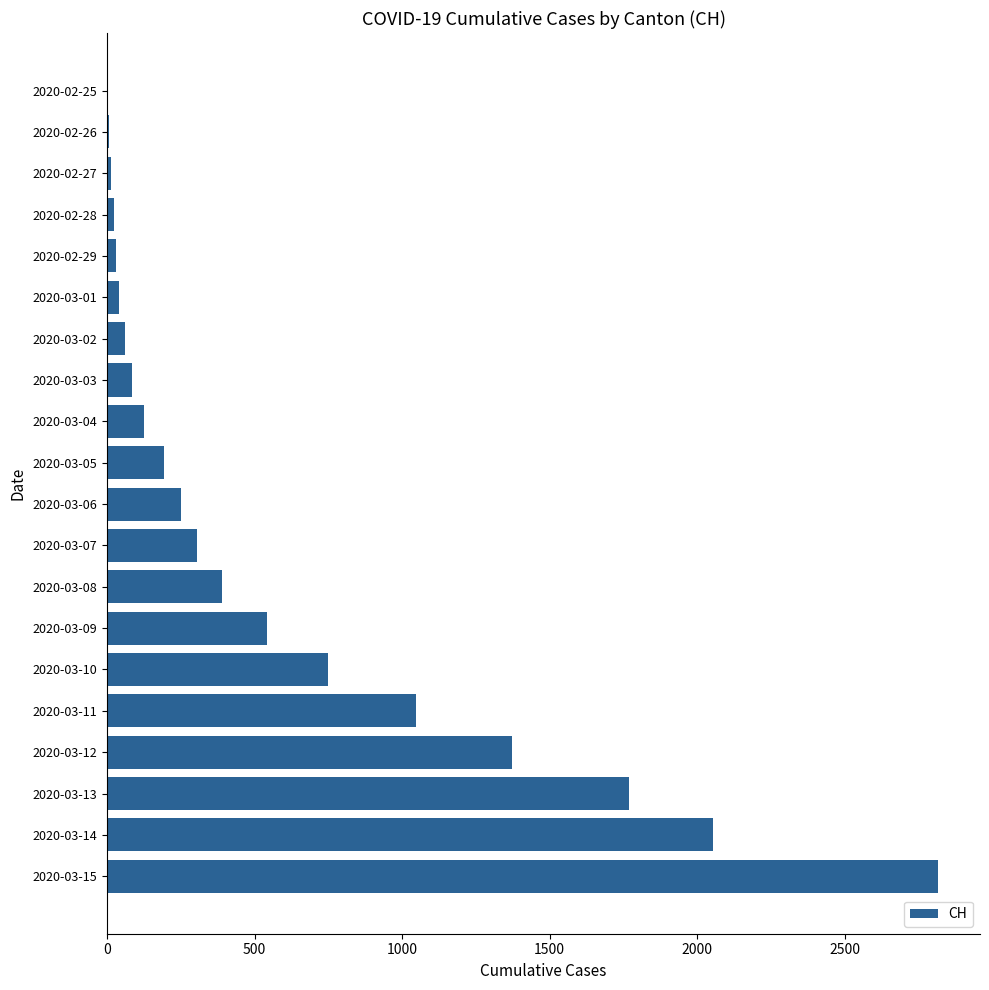

Is it true that the value at 2020-03-06 is 252?

True